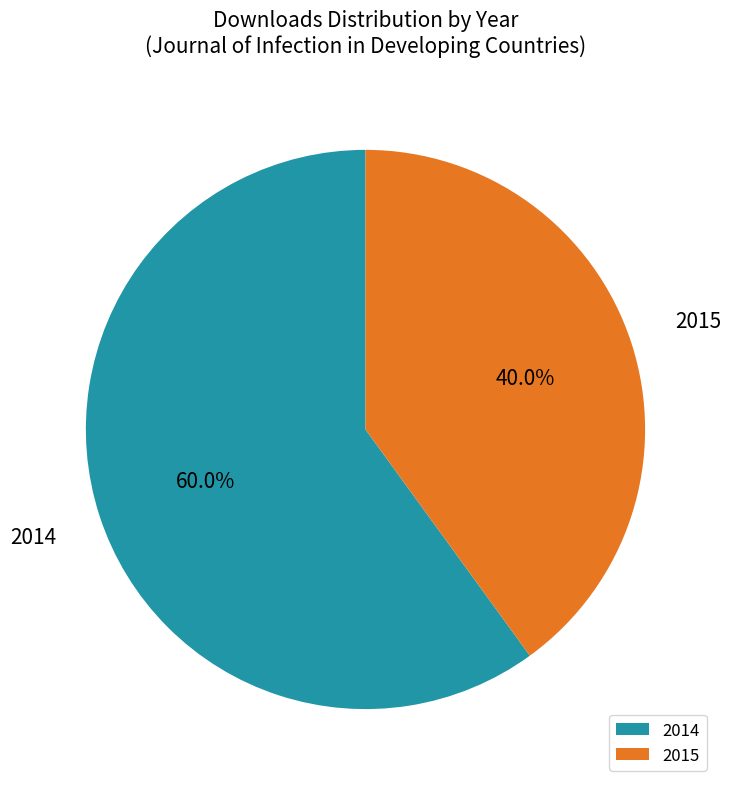

Rank the categories by value from highest to lowest.

2014, 2015